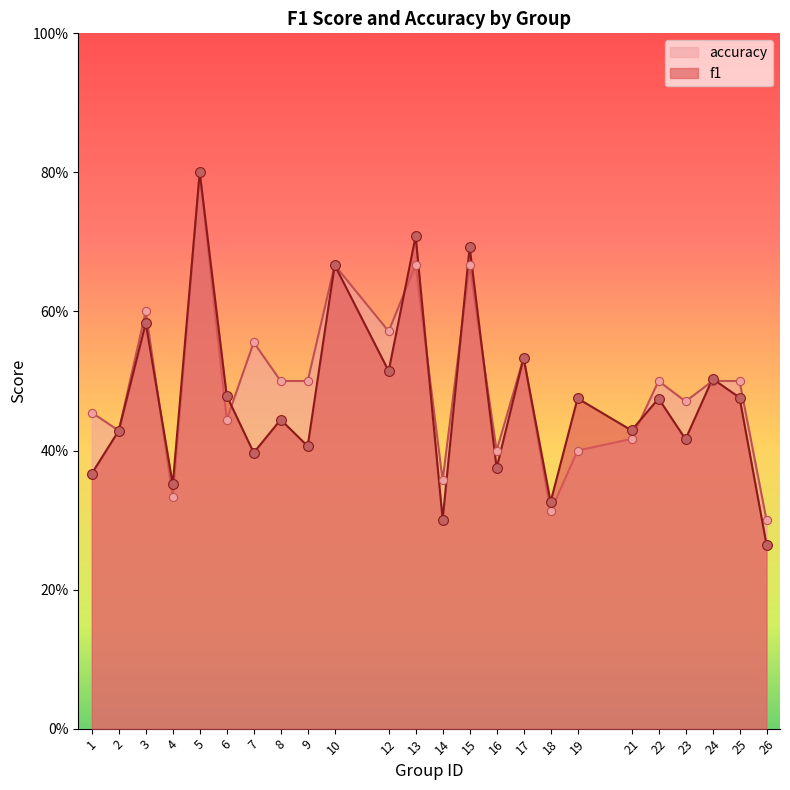

What are all the series names shown in the legend?

accuracy, f1